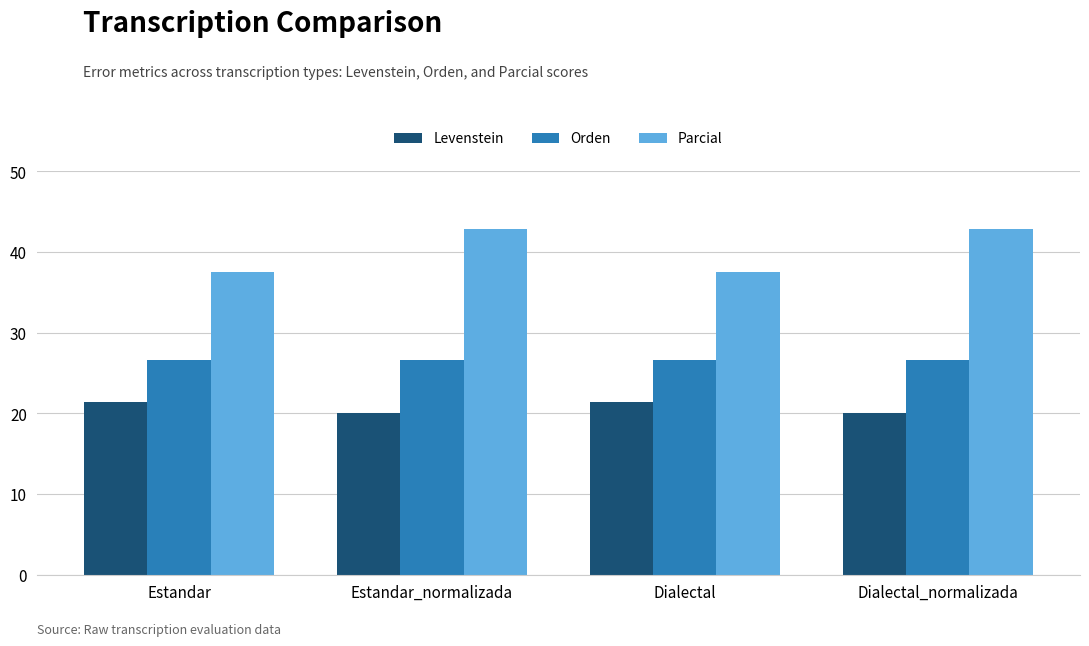

Reading right to left, extract all data points from this chart.

Levenstein: Dialectal_normalizada=20.0	Dialectal=21.4	Estandar_normalizada=20.0	Estandar=21.4
Orden: Dialectal_normalizada=26.7	Dialectal=26.7	Estandar_normalizada=26.7	Estandar=26.7
Parcial: Dialectal_normalizada=42.9	Dialectal=37.5	Estandar_normalizada=42.9	Estandar=37.5